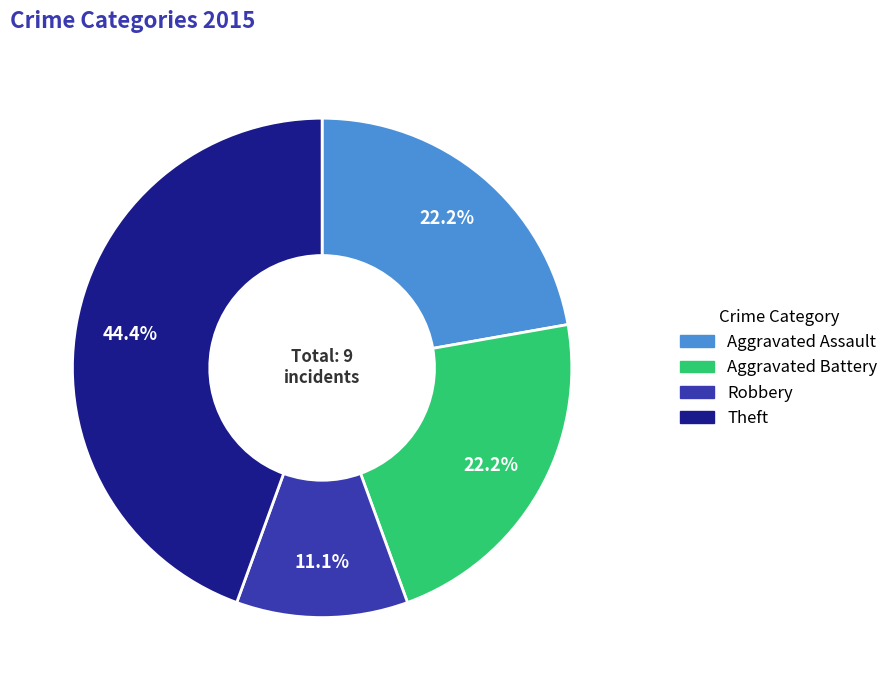

What percentage do Aggravated Assault and Theft together represent?

66.7%